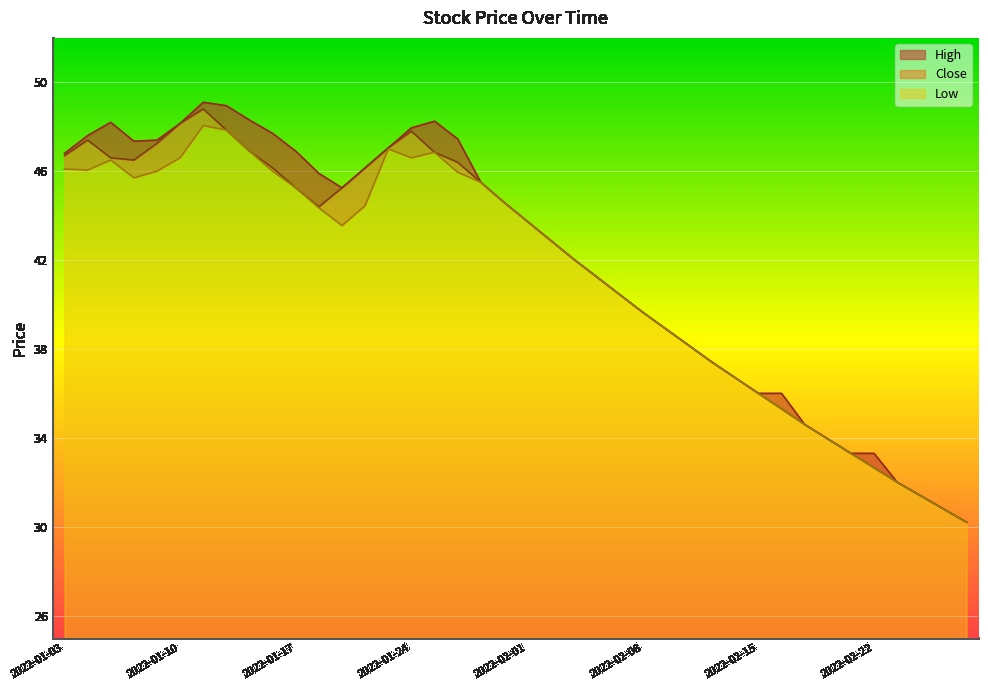

Is it true that Low equals 16.0 at 2022-01-31?

False